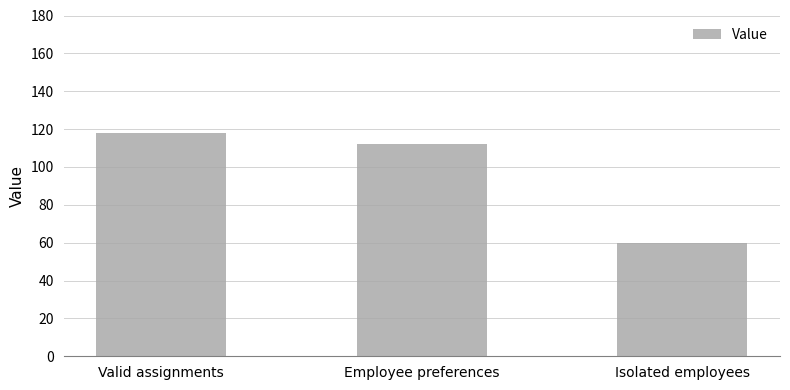

Which category has the highest value across all series?

Valid assignments